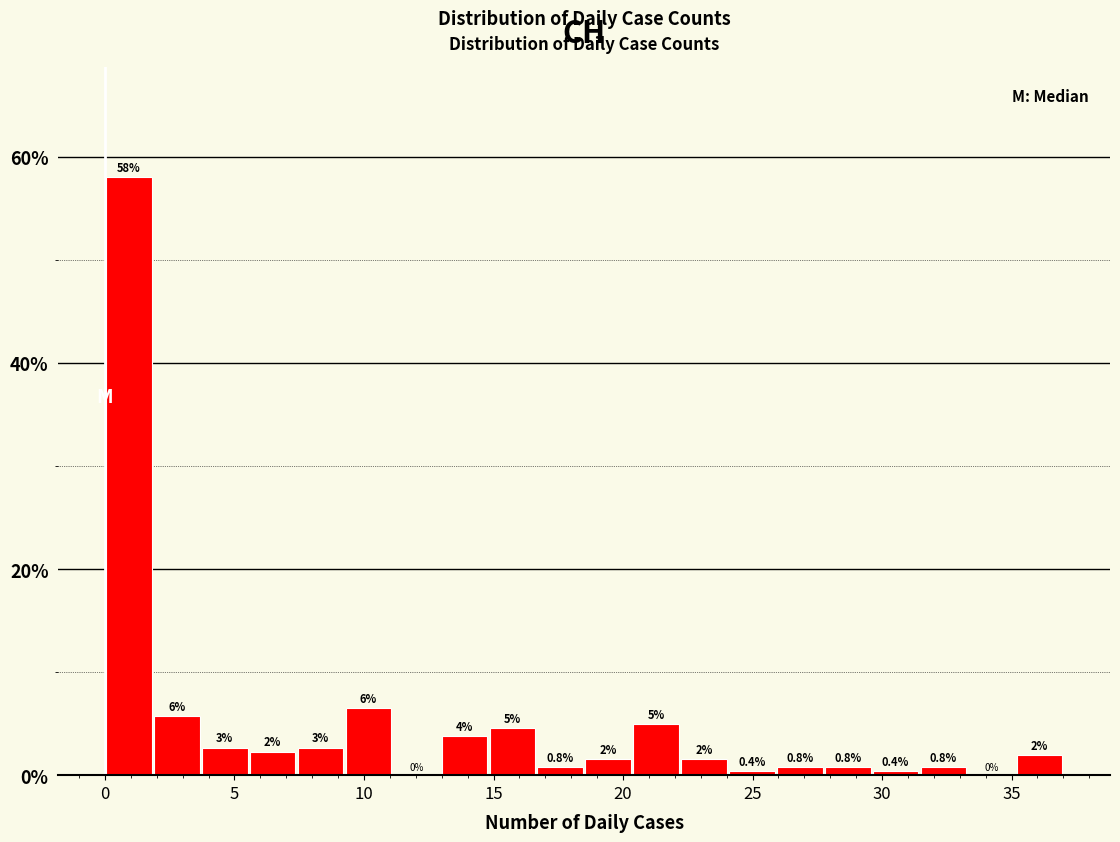

Read against the x-axis, roughly where is the centre of the tallest bar?

1.0